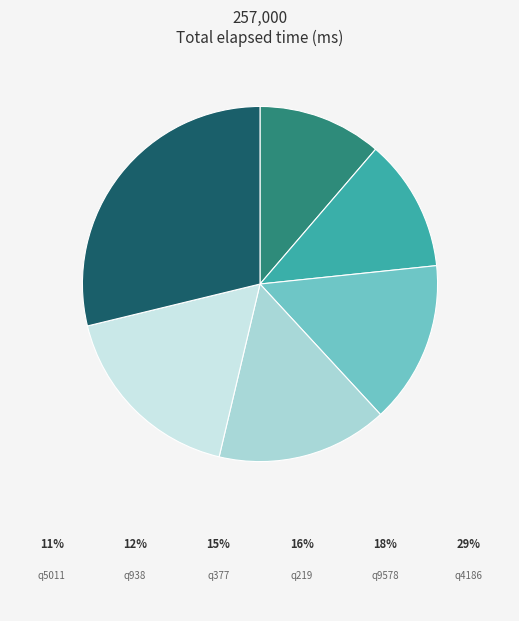

Does any single category account for the majority?

No